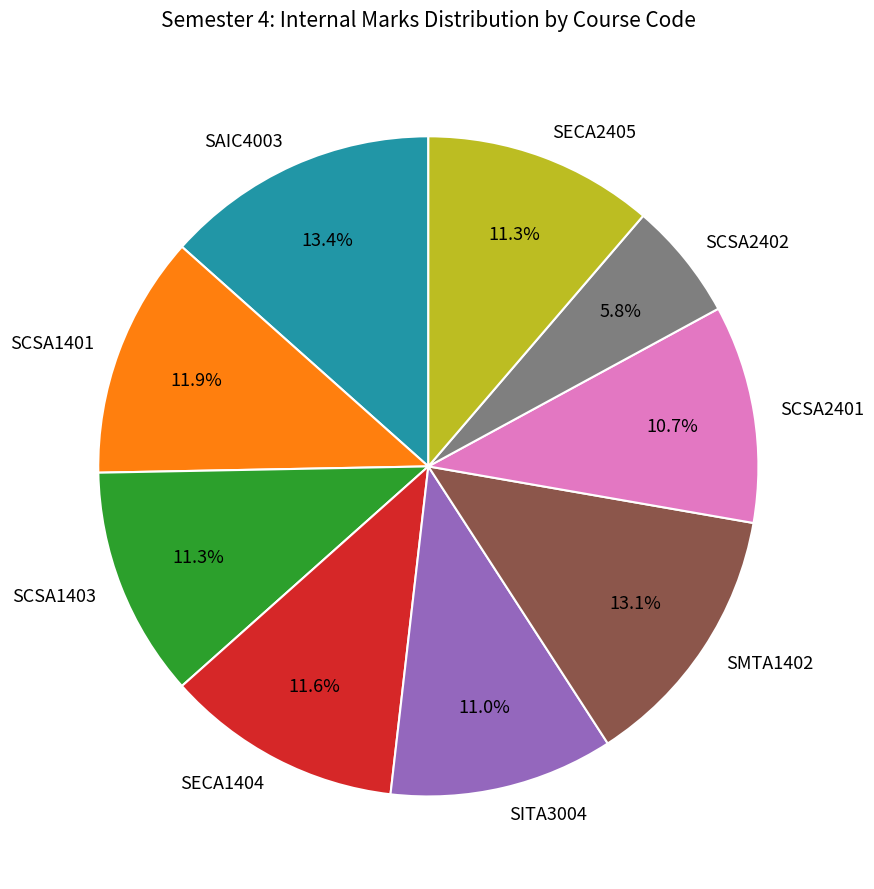

To the nearest percent, what percentage of the pie is SCSA1403?

11%